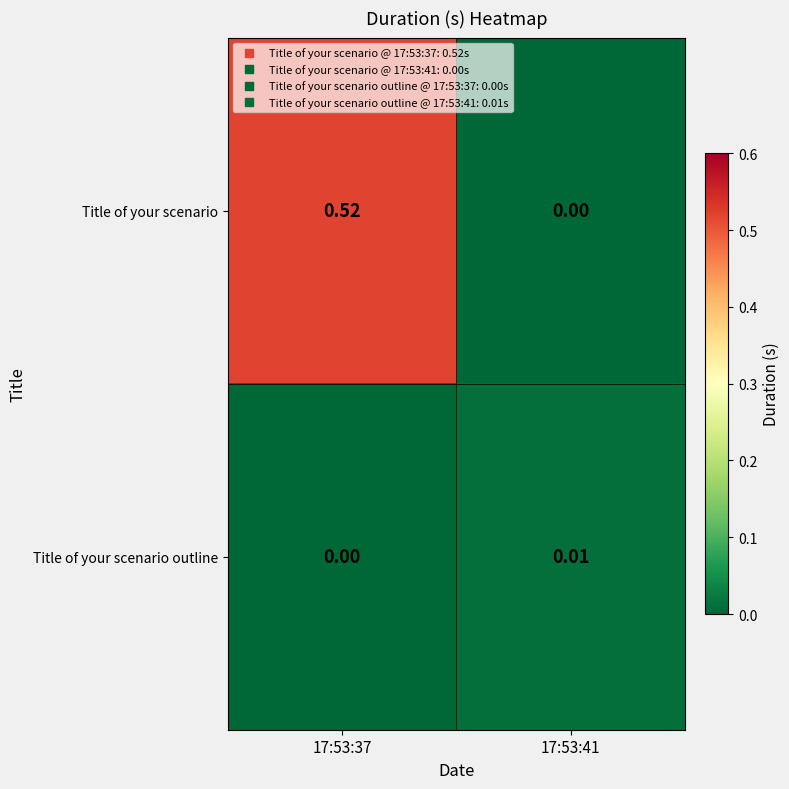

Is the value of Title of your scenario at 17:53:41 greater than the value of Title of your scenario outline at 17:53:41?

No